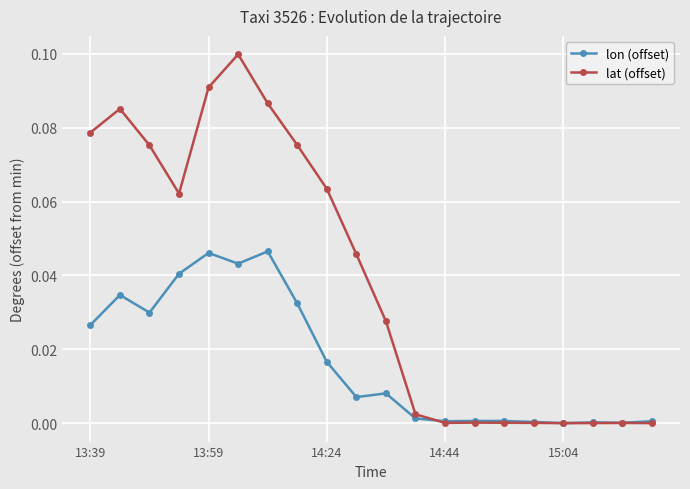

True or false: lat (offset) has more than 0 points higher than both neighbors.

True